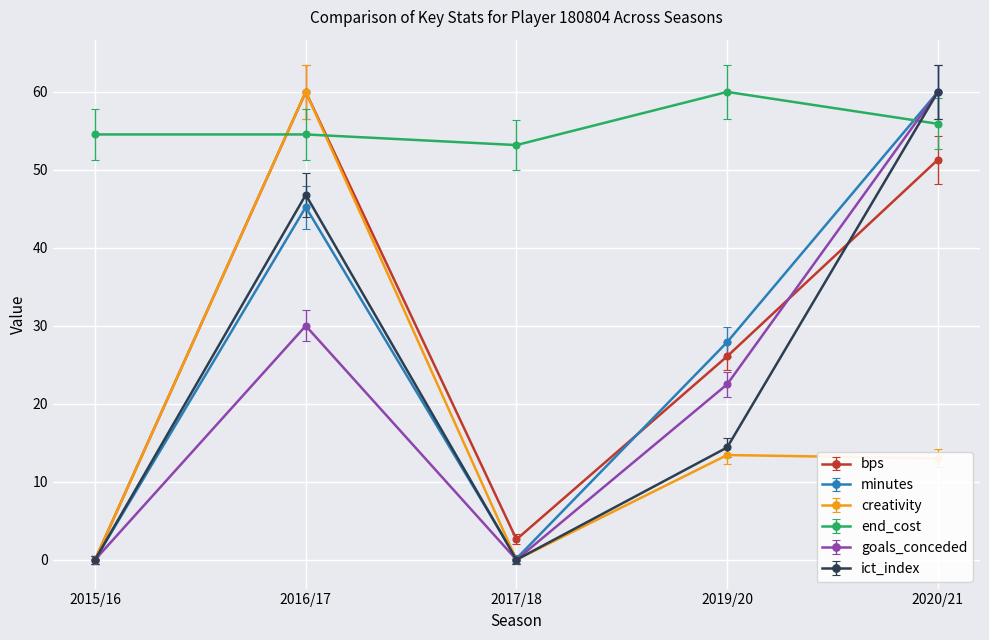

The value of bps at 2016/17 is 37.5. True or false?

False